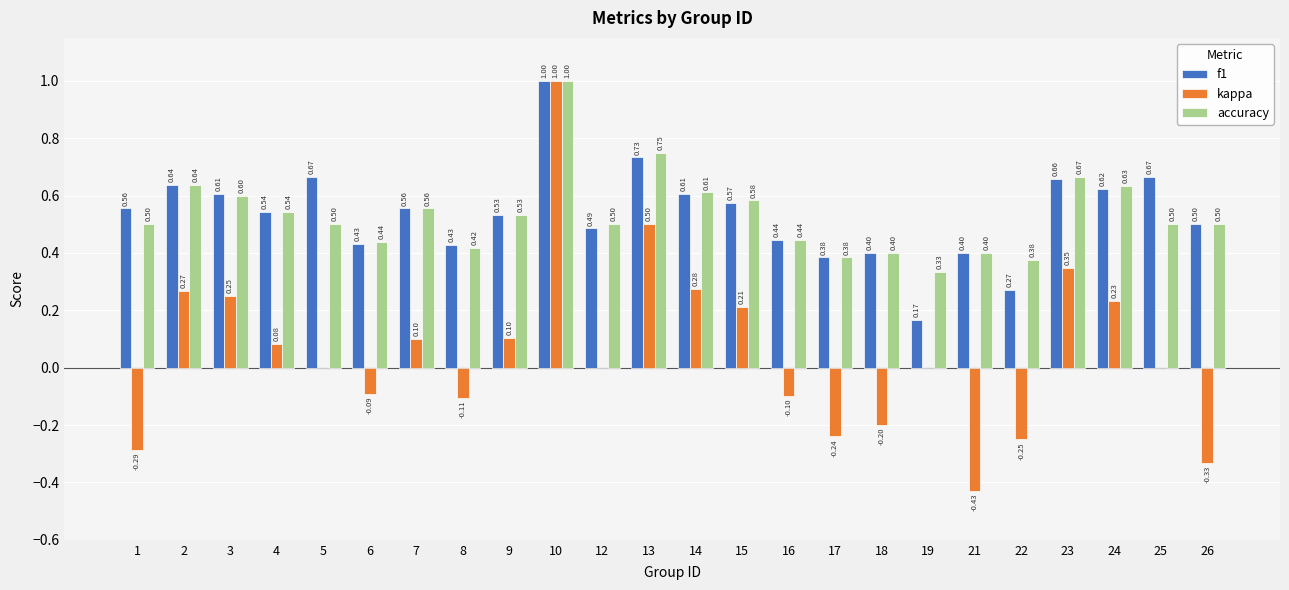

Is the value of accuracy at 1 greater than the value of kappa at 21?

Yes